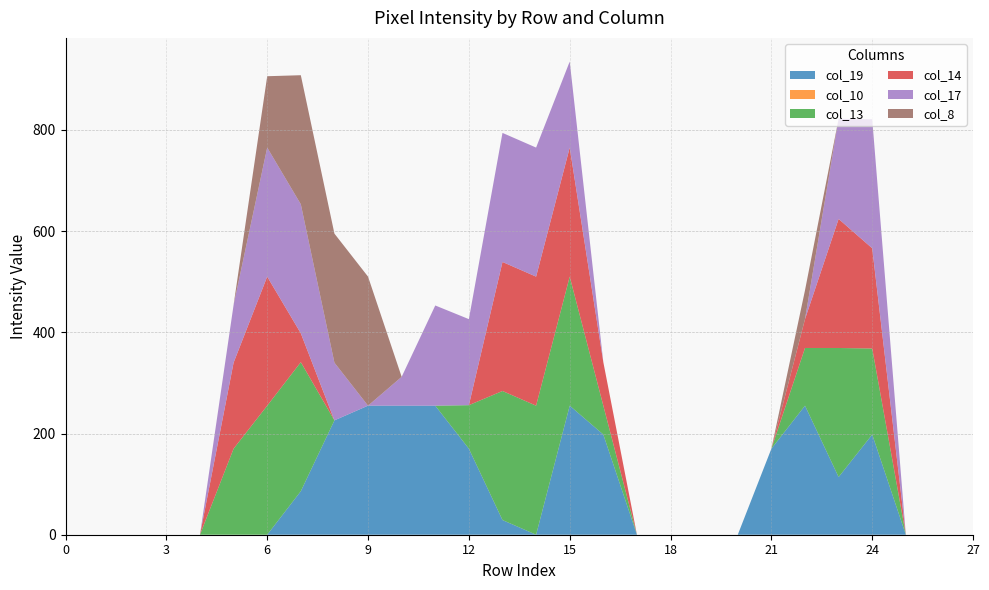

Reading right to left, what are all the values shown in this chart?

col_19: 0	0	0	198	114	255	170	0	0	0	0	198	255	0	29	170	255	255	255	226	86	0	0	0	0	0	0	0
col_10: 0	0	0	0	0	0	0	0	0	0	0	0	0	0	0	0	0	0	0	0	0	0	0	0	0	0	0	0
col_13: 0	0	0	170	255	114	0	0	0	0	0	57	255	255	255	86	0	0	0	0	255	255	170	0	0	0	0	0
col_14: 0	0	0	198	255	57	0	0	0	0	0	86	255	255	255	0	0	0	0	0	57	255	170	0	0	0	0	0
col_17: 0	0	0	255	198	0	0	0	0	0	0	0	170	255	255	170	198	57	0	114	255	255	114	0	0	0	0	0
col_8: 0	0	0	0	0	57	0	0	0	0	0	0	0	0	0	0	0	0	255	255	255	141	0	0	0	0	0	0